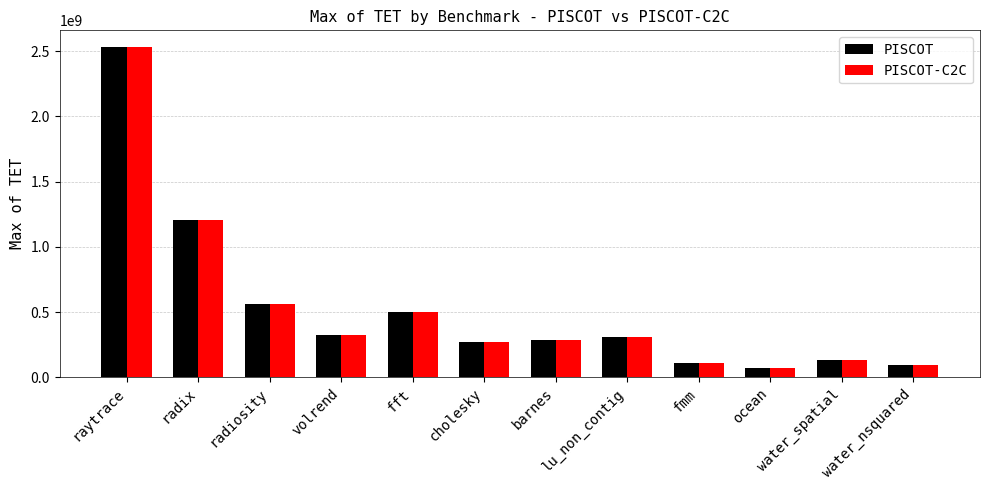

The PISCOT series shows 94361358 at water_nsquared. True or false?

True